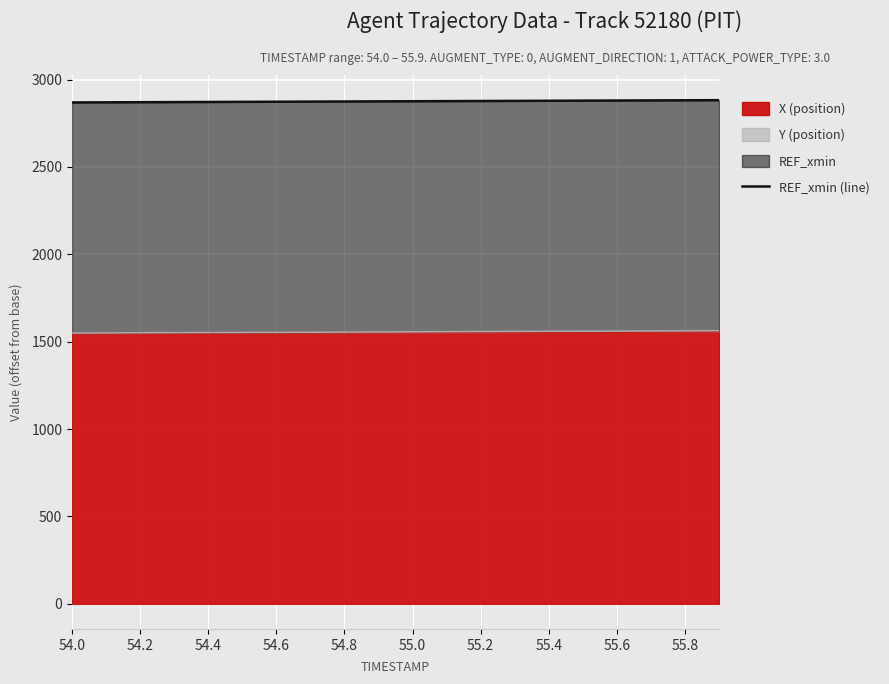

What is the lowest value of the X (position) series?

1549.6